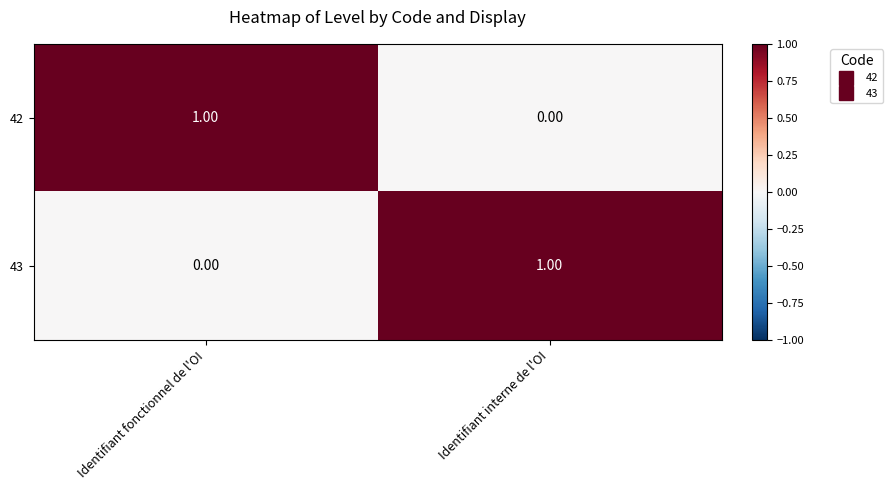

At how many categories does at least one series exceed 0?

2